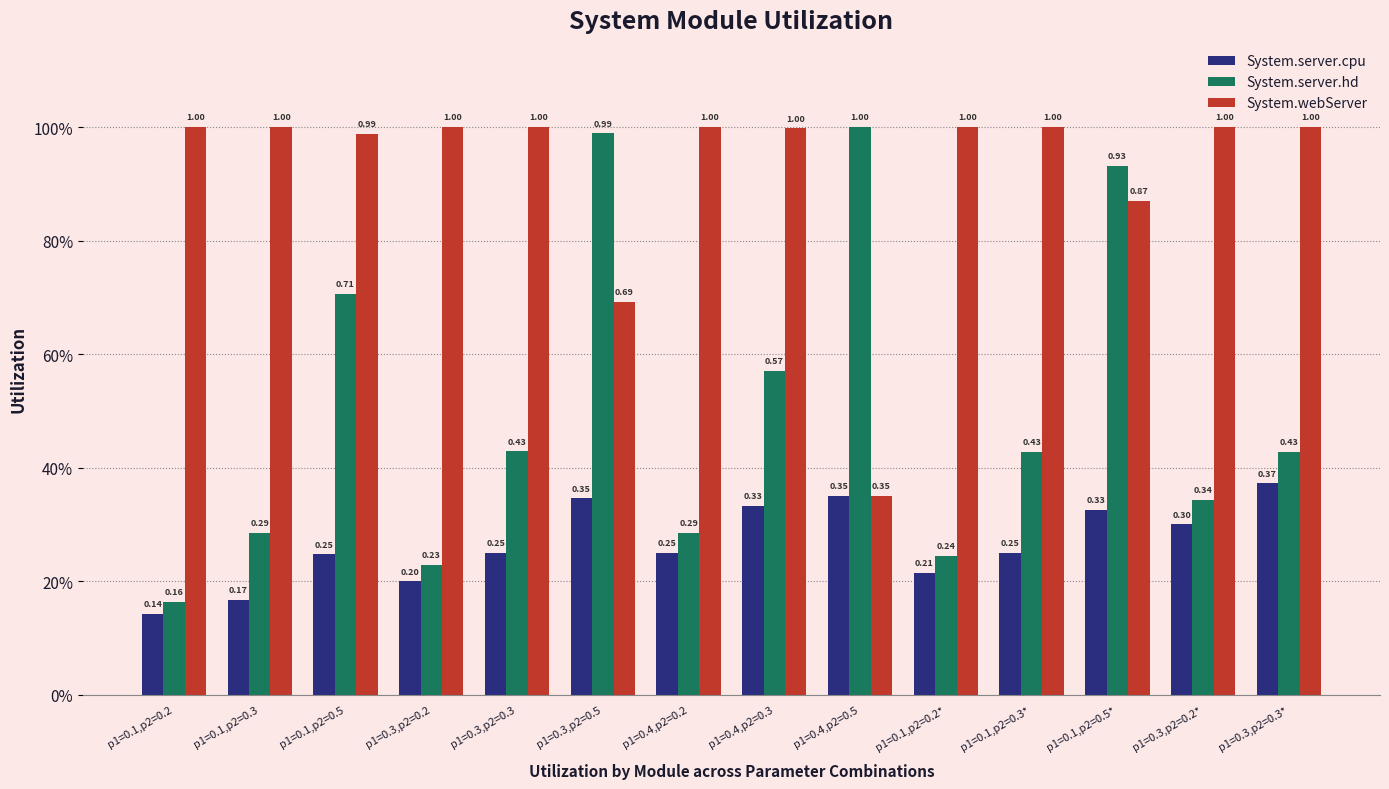

Are the bars grouped side by side (vs. stacked)?

Yes